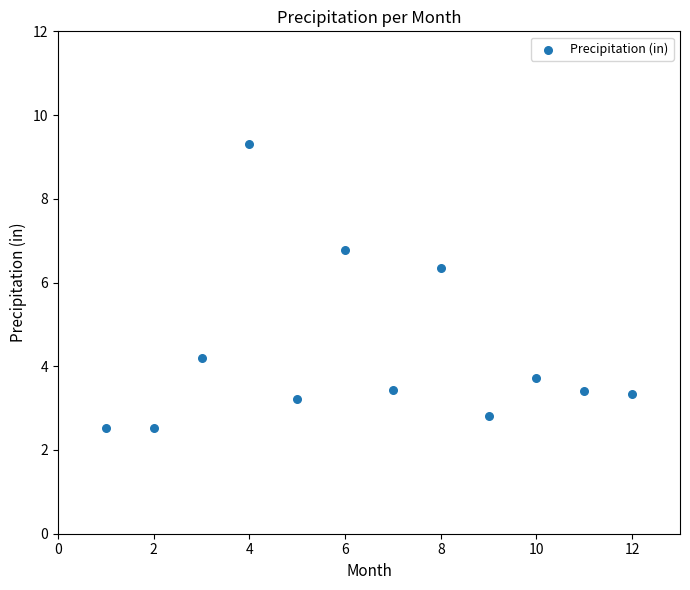

What is the average X value?

6.5